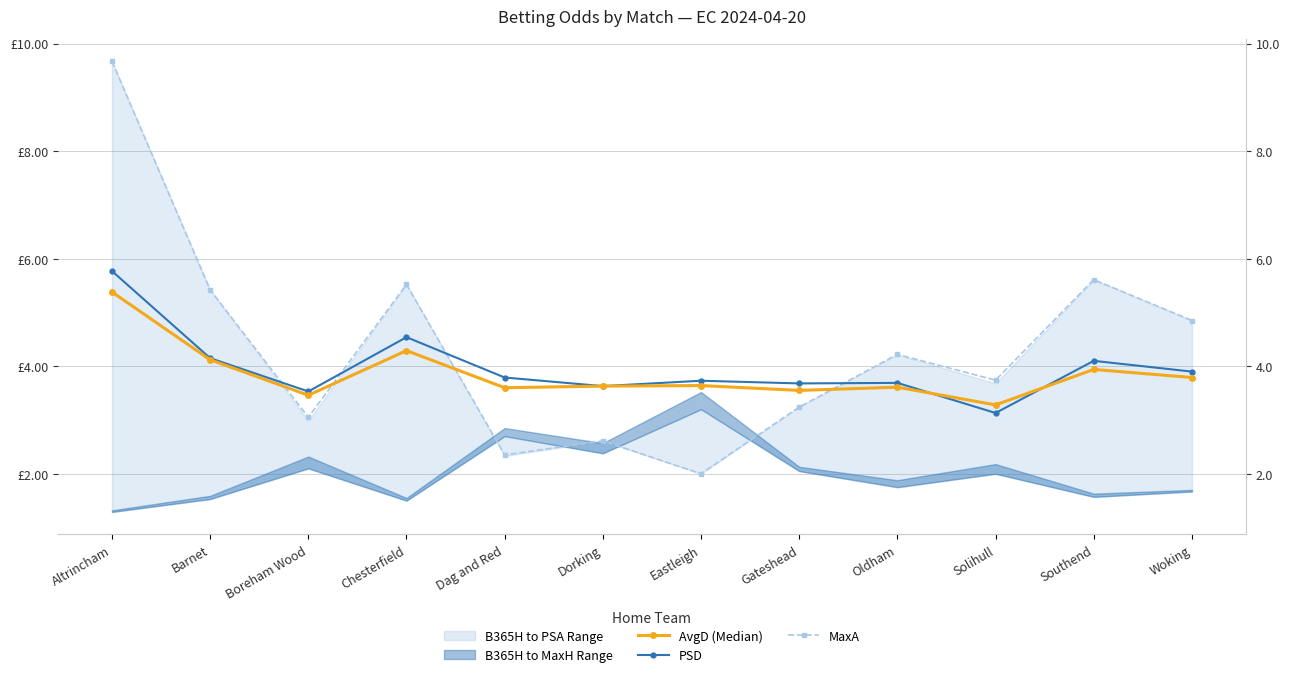

The AvgD (Median) series shows 3.6 at Dag and Red. True or false?

True